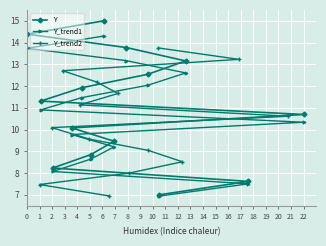

True or false: Y has a value of 14.4 at 0.

True